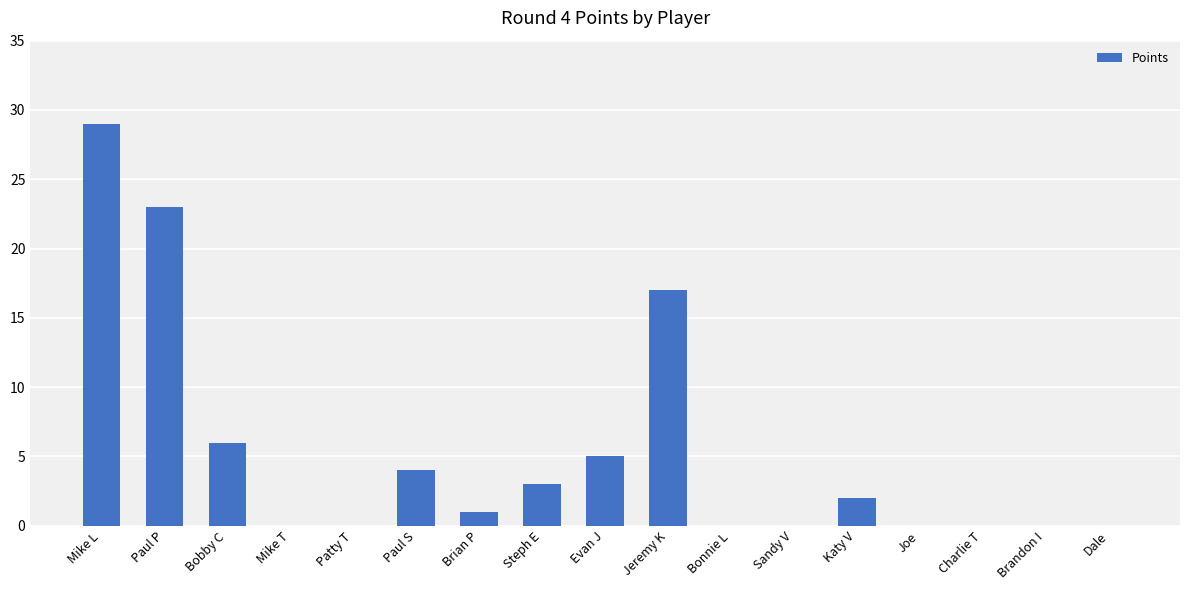

What is the sum of all values?

90